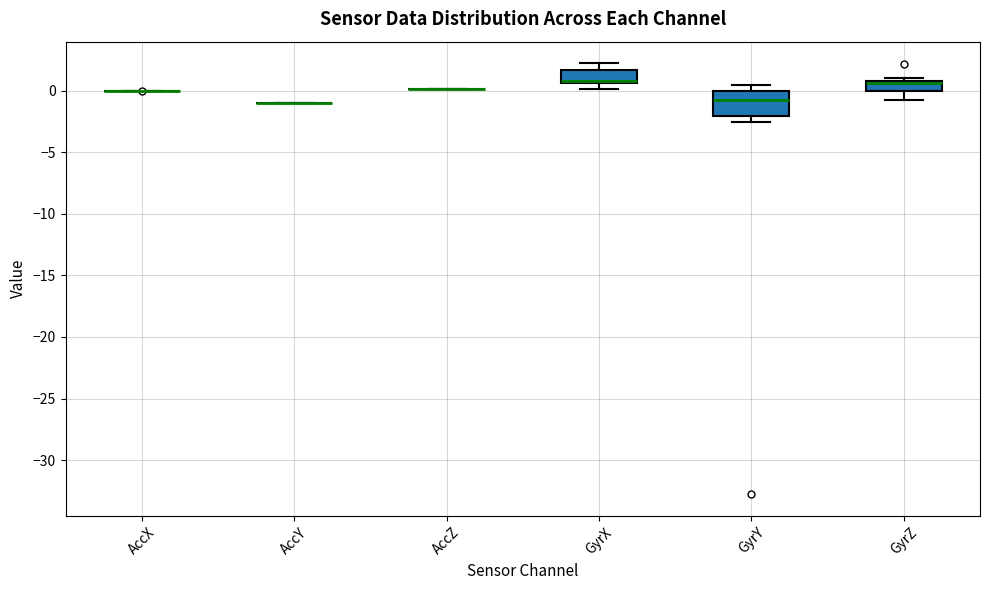

Reading left to right, transcribe this box plot: for each box, give where its median line is, the range the box spans, and where its two whiskers end, as read against the y-axis. The values are not printed on the chart, so give them approximately, as read against the axis.

AccX: box collapsed to a line at 0.0, whiskers 0.0 to 0.0
AccY: box collapsed to a line at -1.0, whiskers -1.0 to -1.0
AccZ: box collapsed to a line at 0.0, whiskers 0.0 to 0.0
GyrX: median 1.0, box 0.5 to 1.5, whiskers 0.0 to 2.0
GyrY: median -1.0, box -2.0 to 0.0, whiskers -2.5 to 0.5
GyrZ: median 0.5, box 0.0 to 1.0, whiskers -0.5 to 1.0 (just above the box's upper edge)